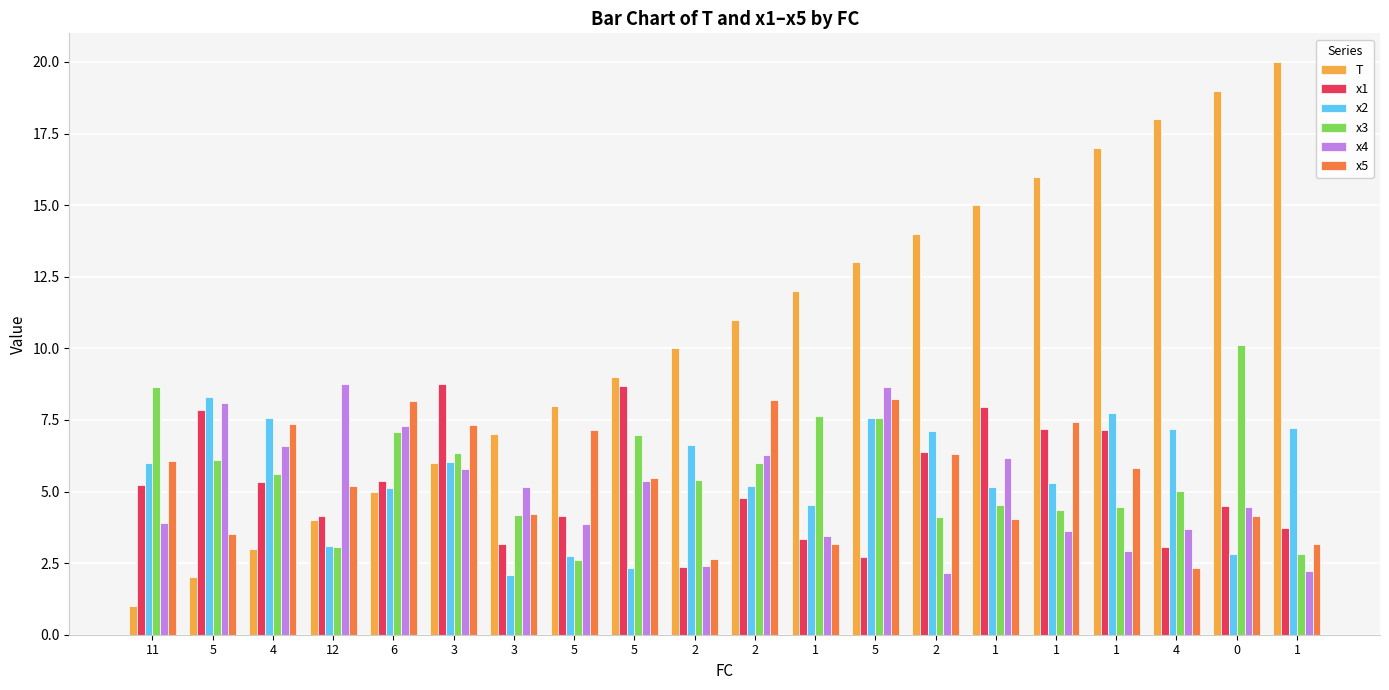

What are all the series names shown in the legend?

T, x1, x2, x3, x4, x5